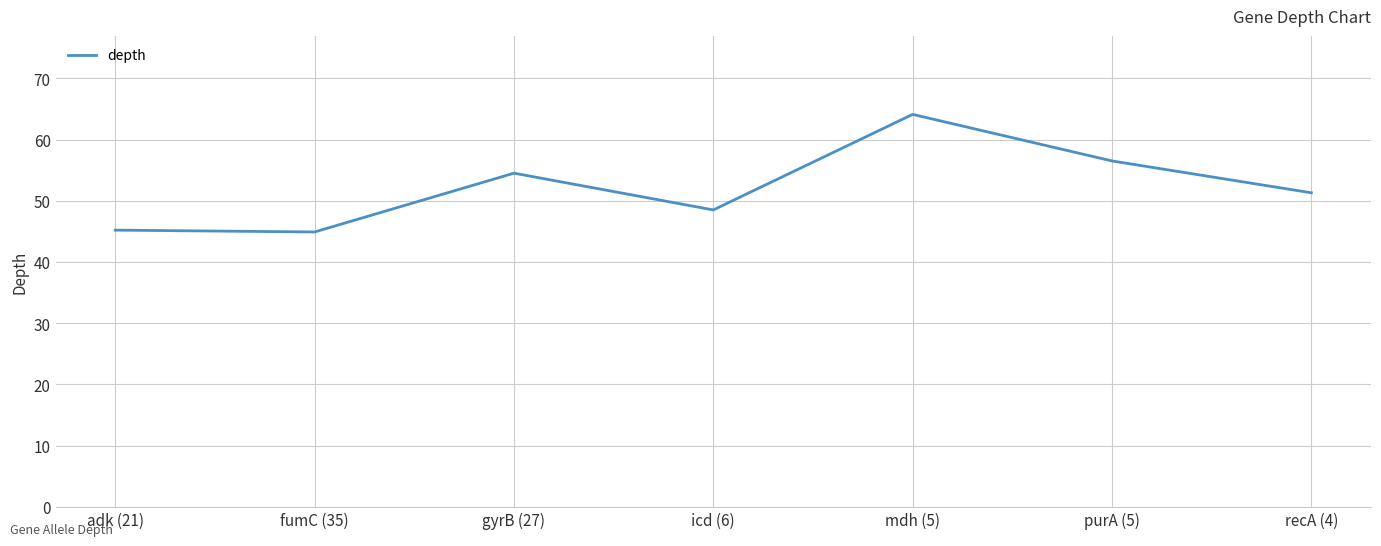

Approximately how many times larger is the value at purA (5) compared to icd (6)?

1.2